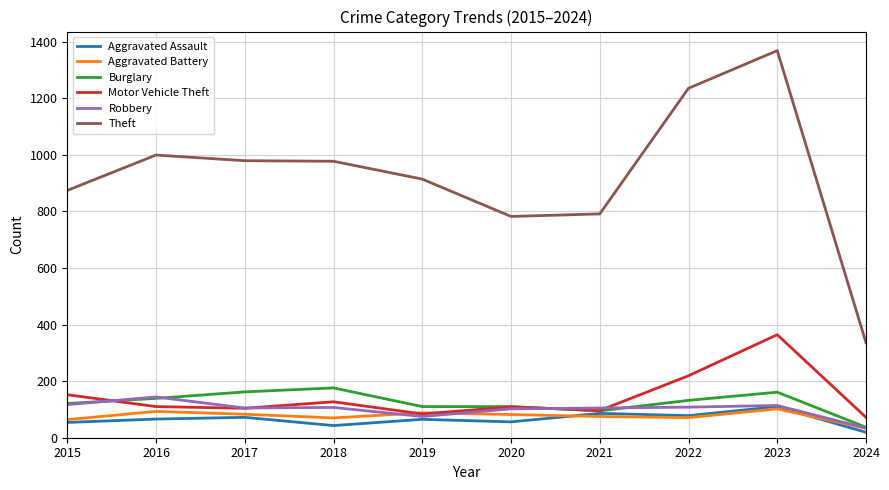

True or false: Aggravated Assault has a value of 132 at 2022.

False